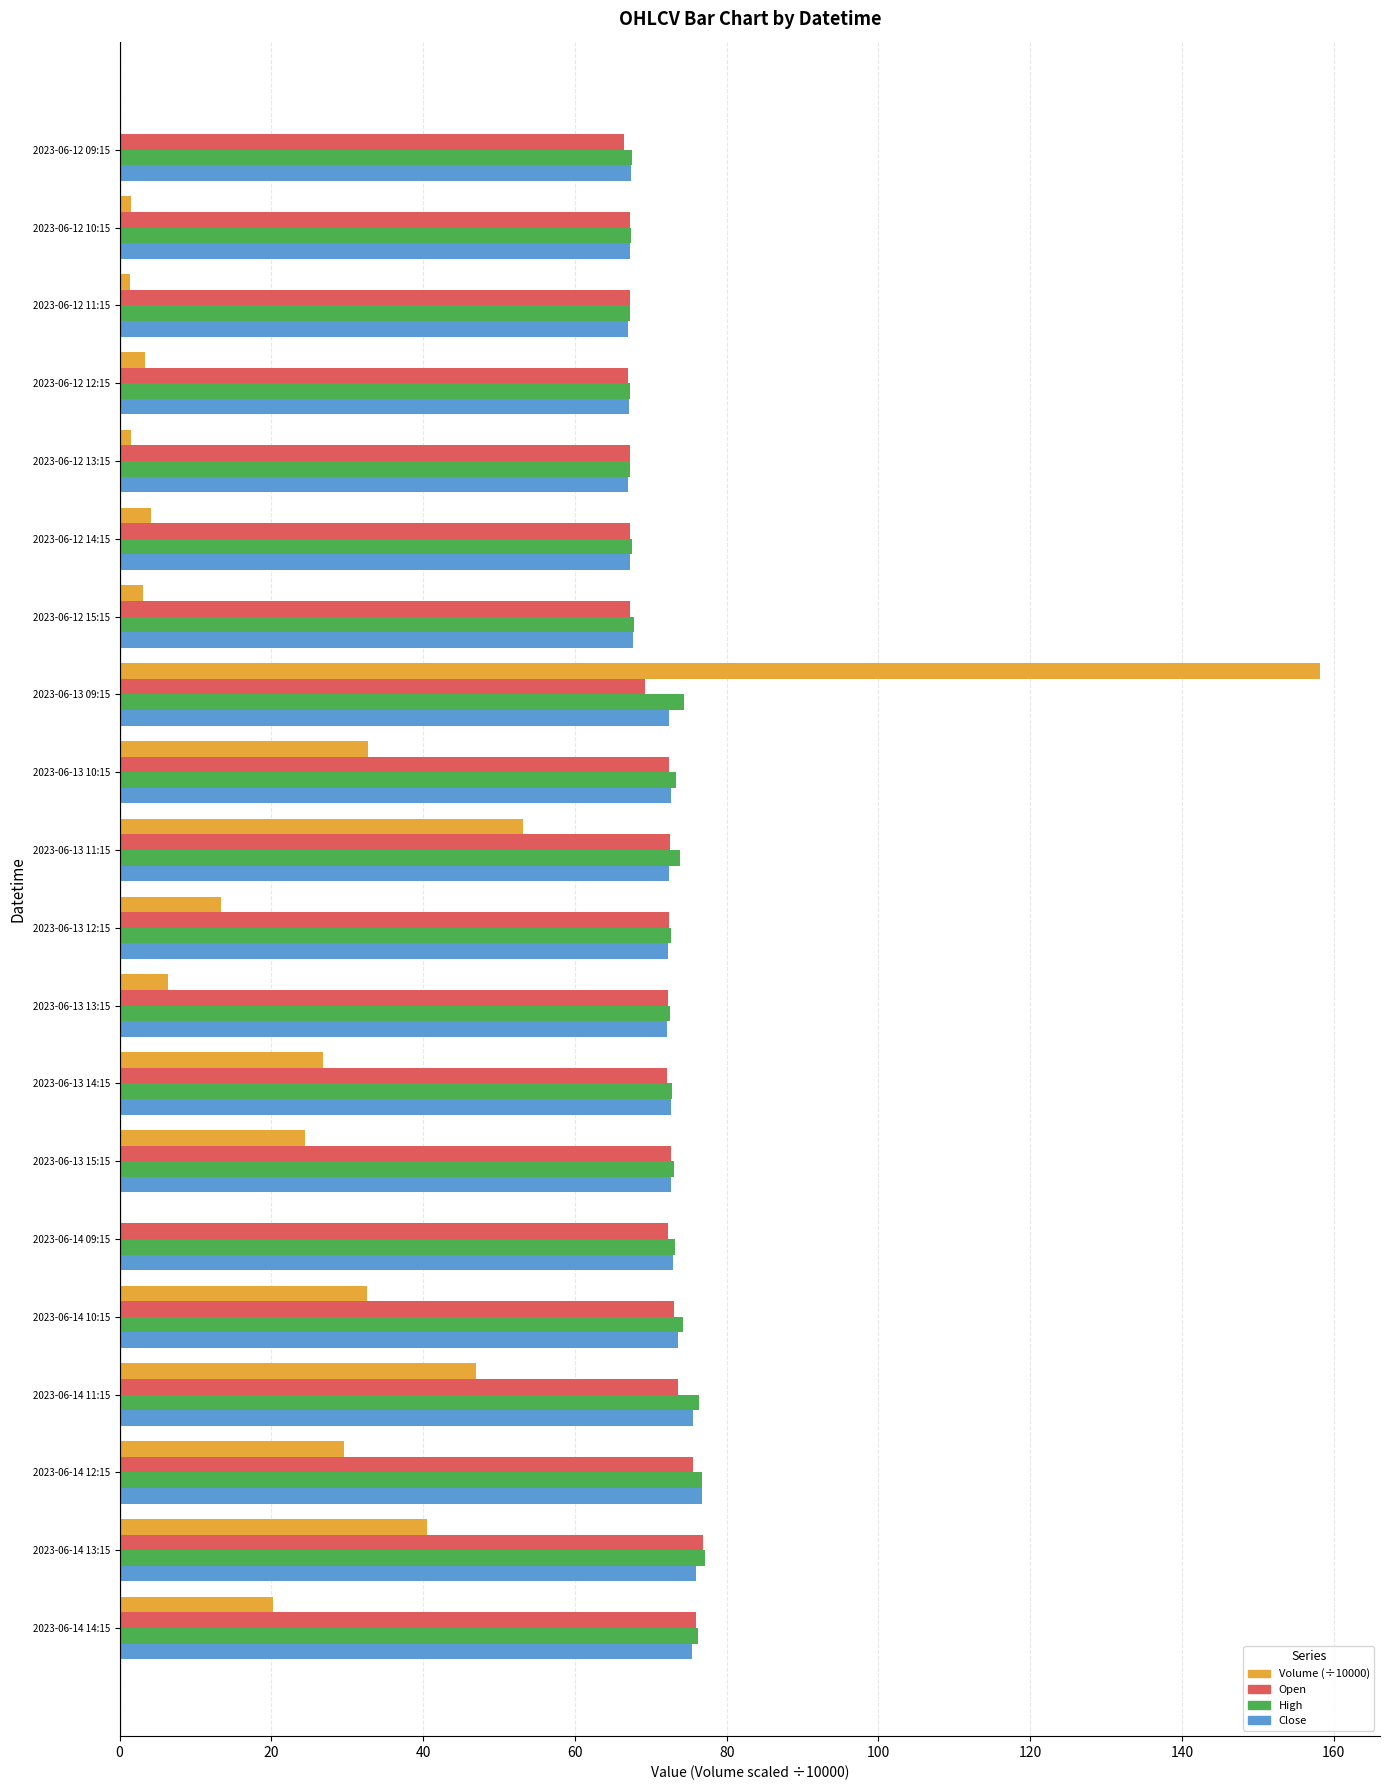

How many categories are shown in the chart?

20